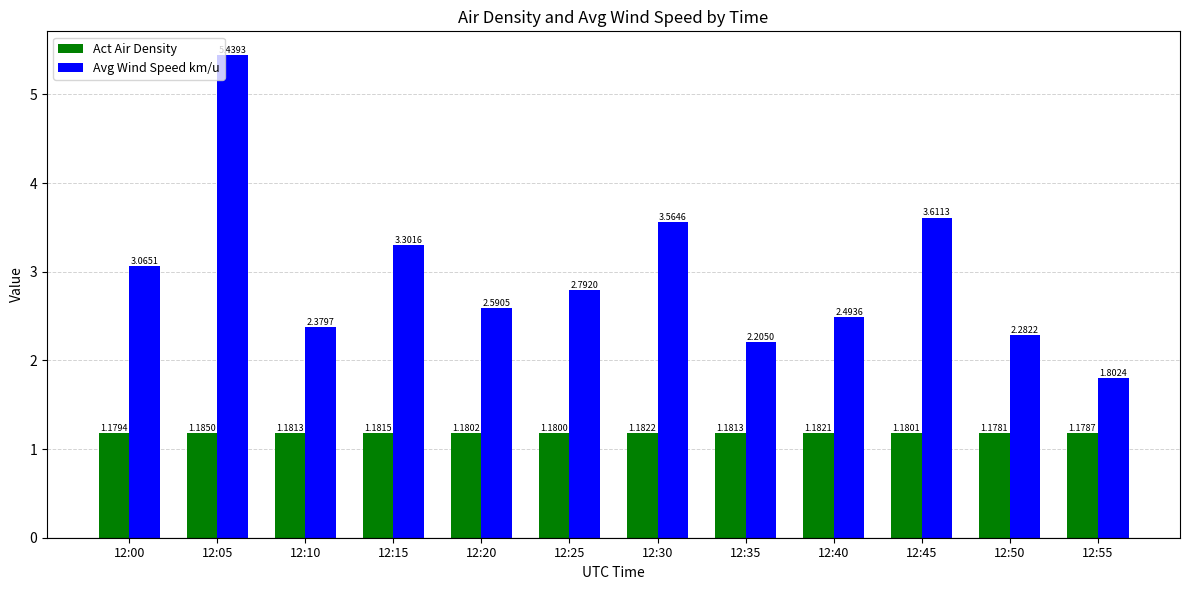

Which category has the highest value in the Act Air Density series?

12:05